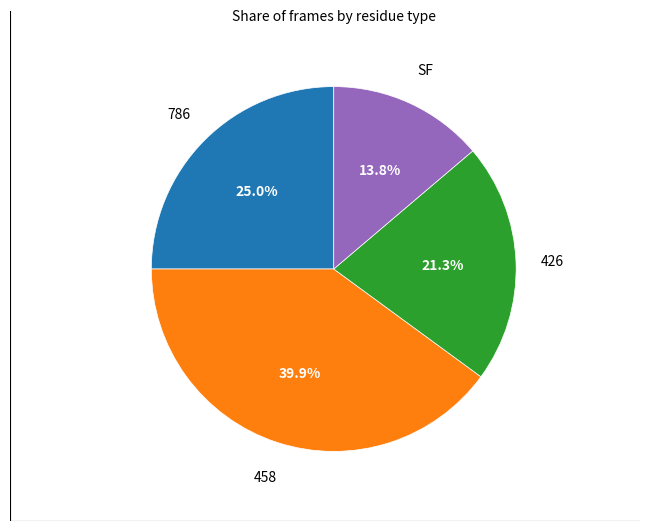

Does any single category account for the majority?

No